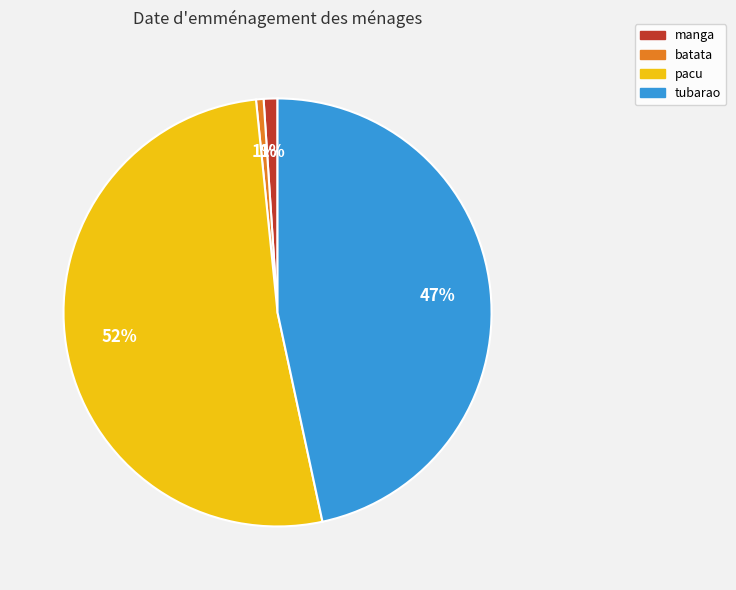

Which has a higher value, batata or tubarao?

tubarao